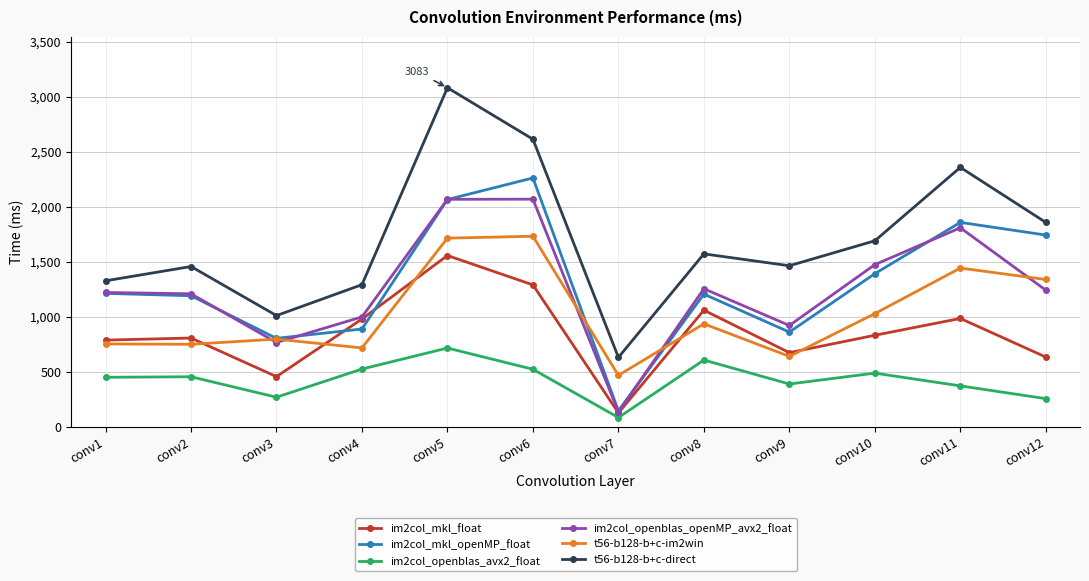

In im2col_mkl_float, how many points are lower than both neighbors (excluding endpoints)?

3